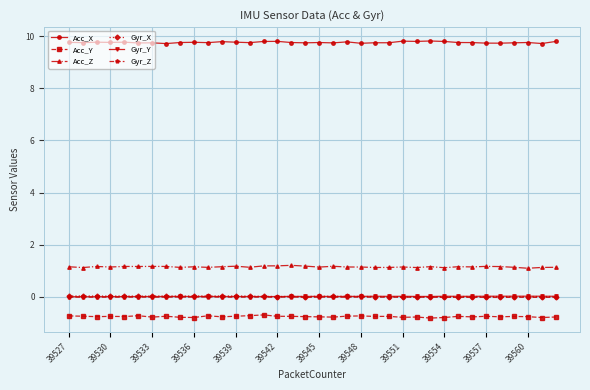

What is the sum of all Acc_Z values?

41.3